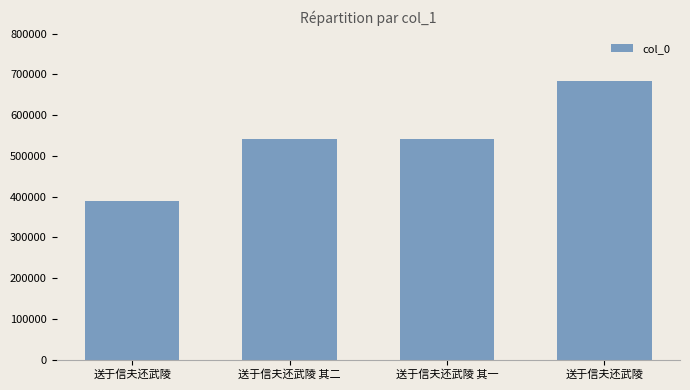

How many bars are there in total?

4